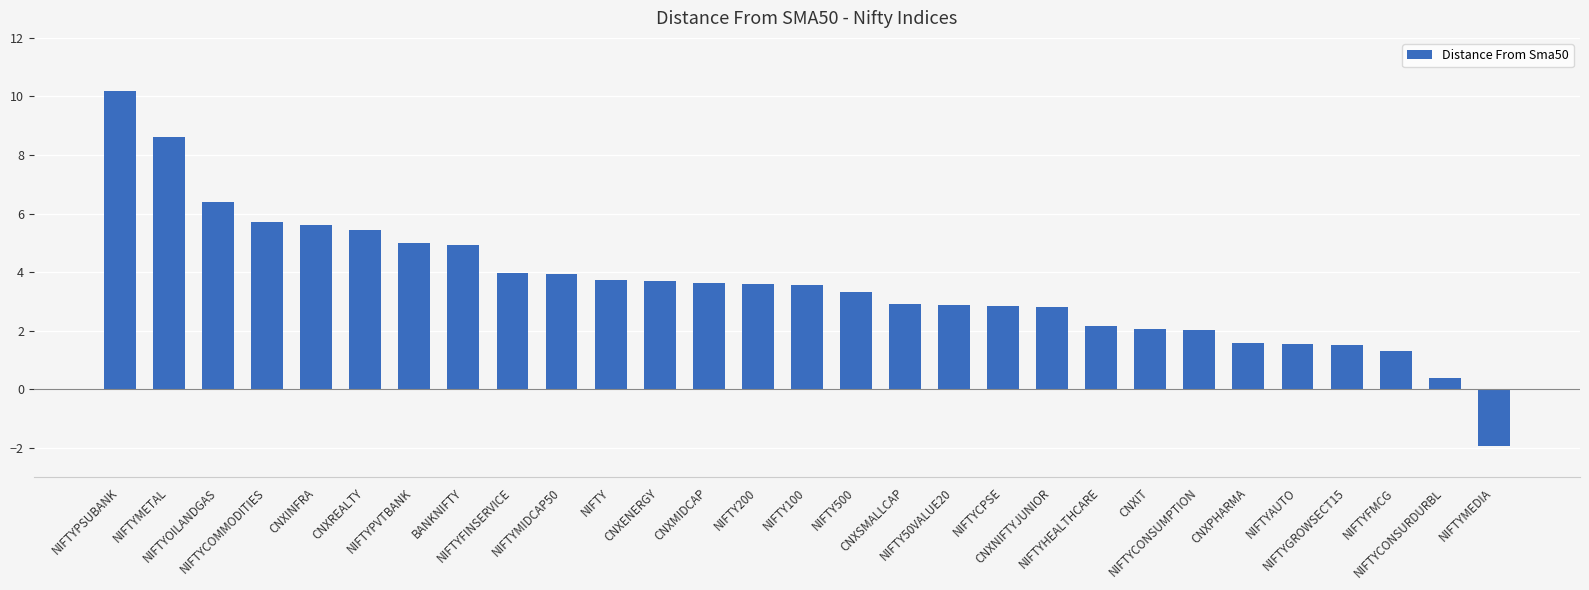

What is the ratio of the value at CNXIT to the value at CNXPHARMA?

1.3